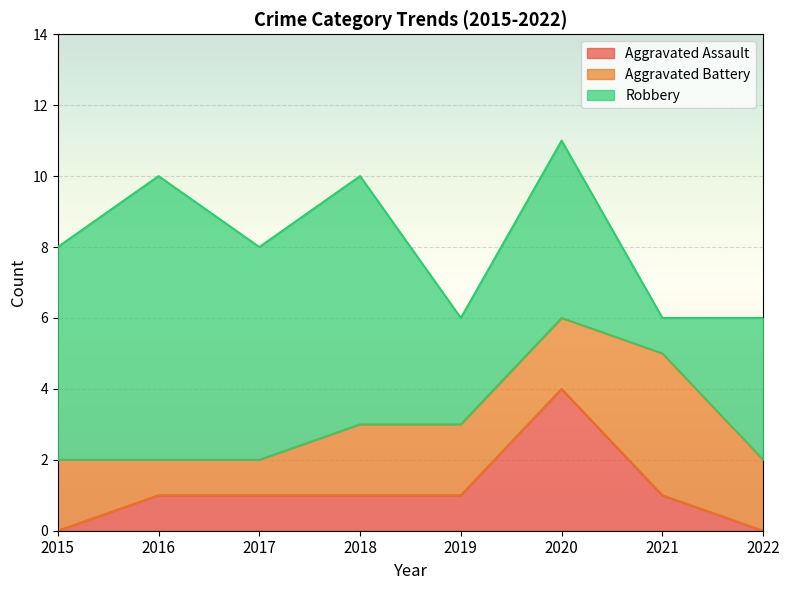

How many series are shown in this chart?

3